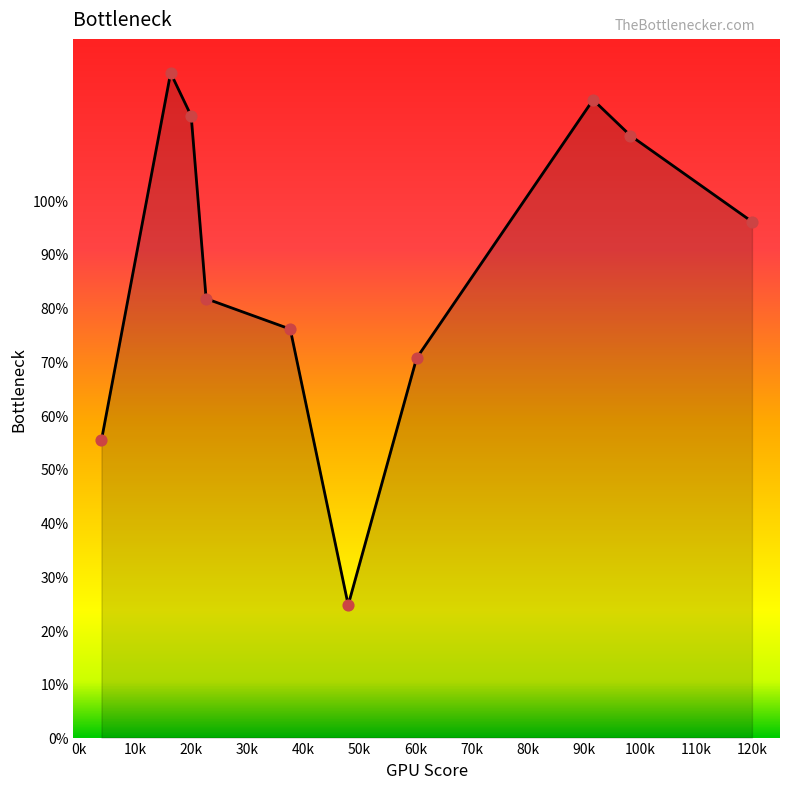

What is the difference between the maximum and minimum values?

99.0